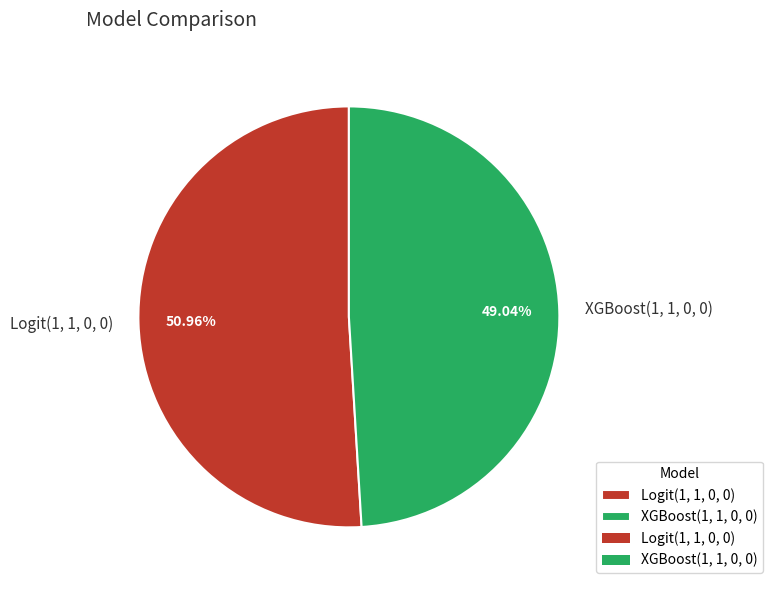

The Logit(1, 1, 0, 0) slice represents 51% of the pie. True or false?

True